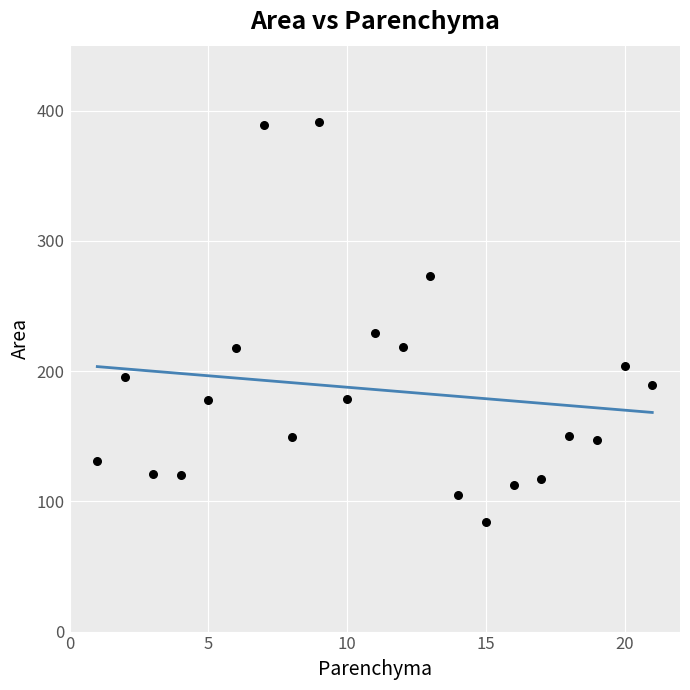

What is the range of Y values (max minus min)?

307.1